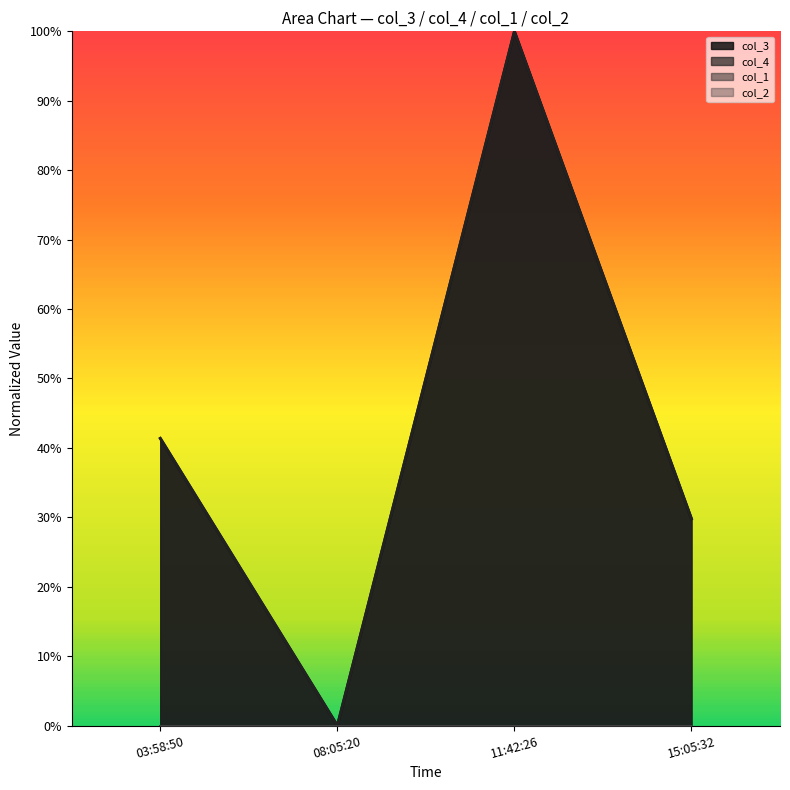

In col_4, how many points are lower than both neighbors (excluding endpoints)?

1